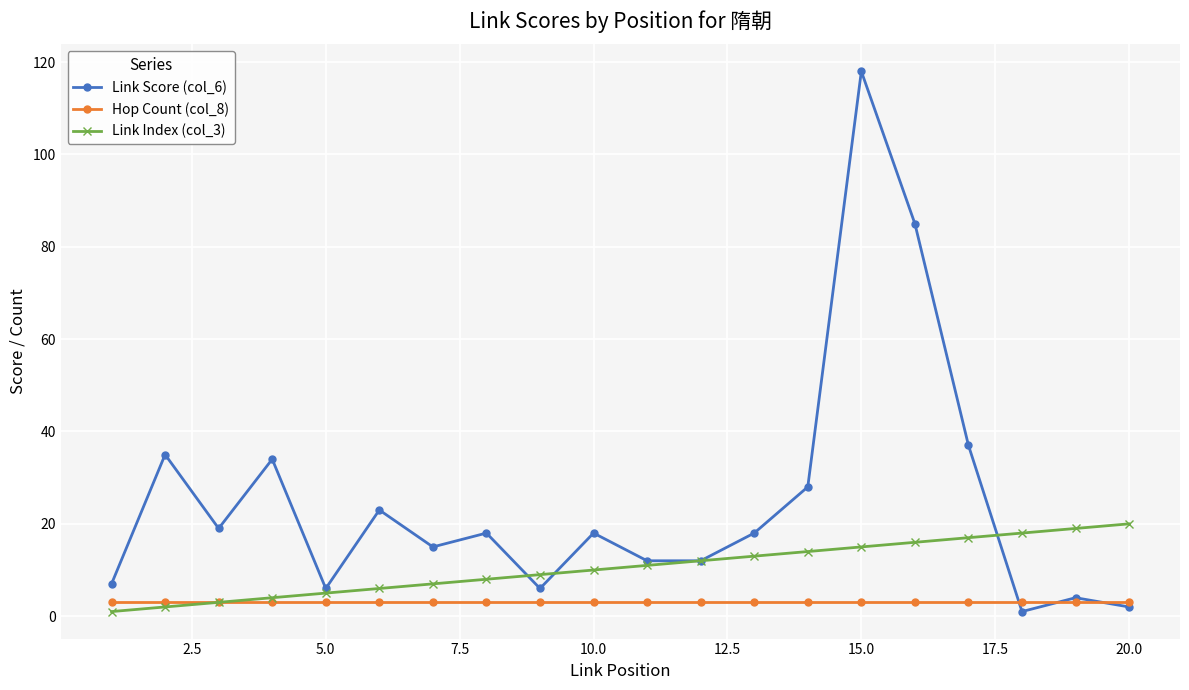

Which series has the widest spread of values?

Link Score (col_6)